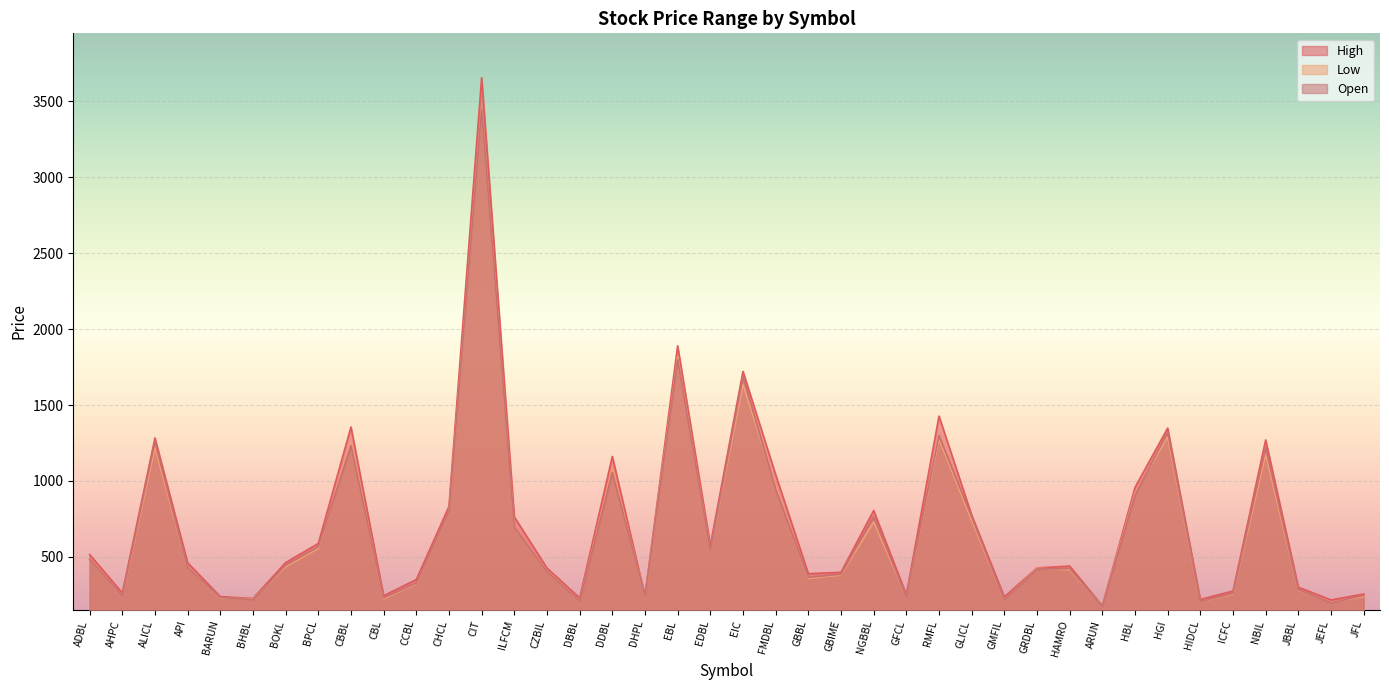

The Open series shows 246 at JFL. True or false?

True